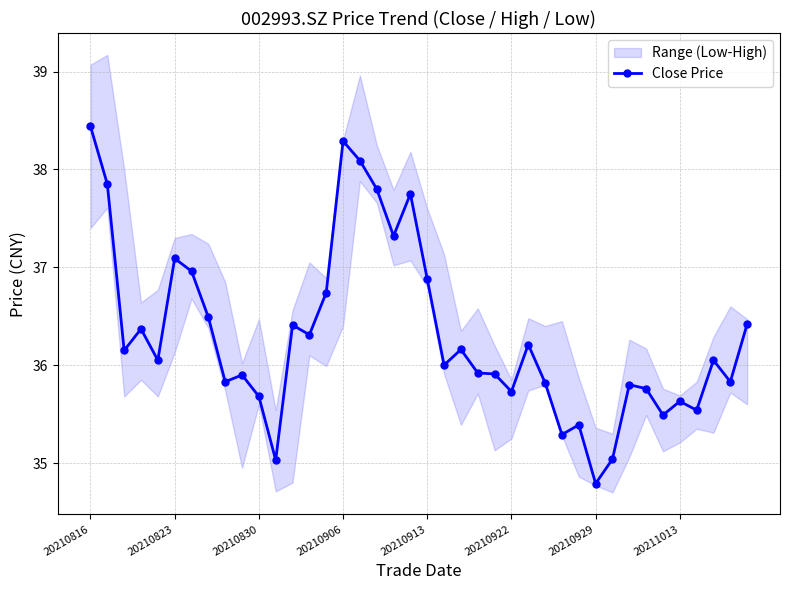

What is the average value?

36.3